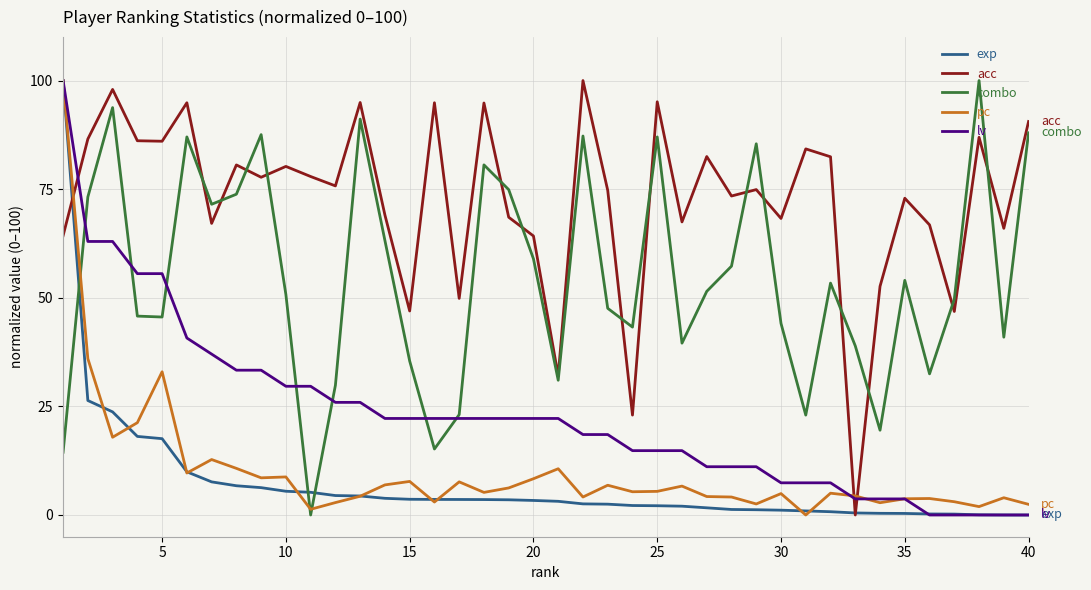

What is the highest value of the pc series?

100.0